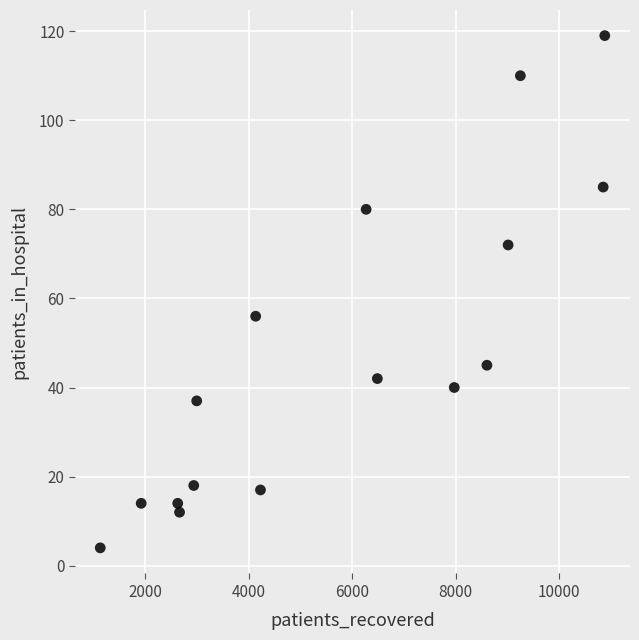

What is the range of X values (max minus min)?

9761